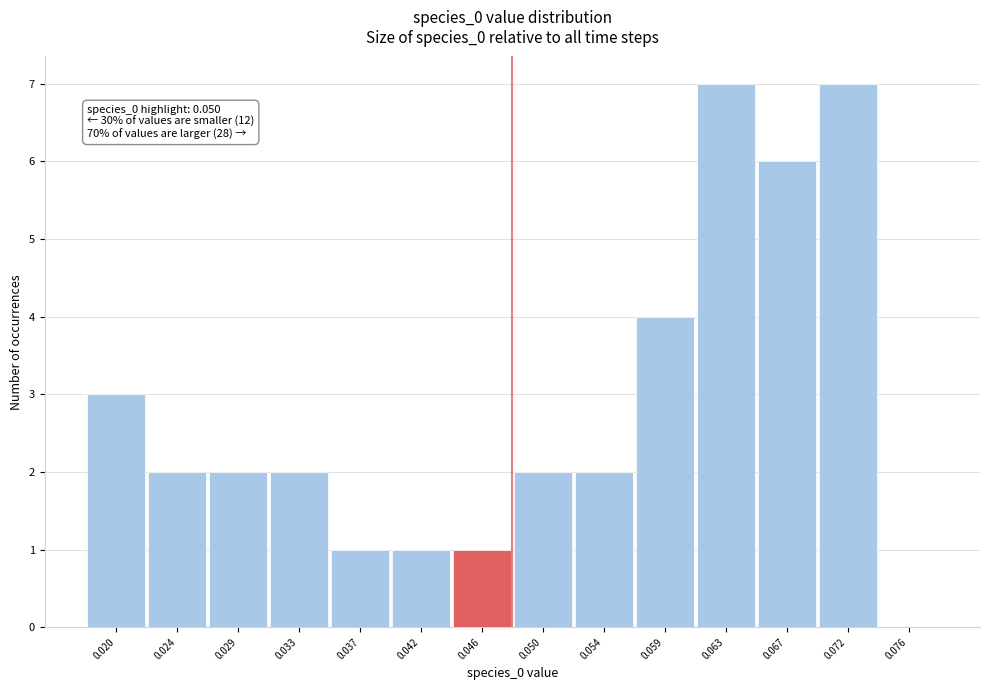

Reading left to right, list all the values displayed in this chart.

0.020=3	0.024=2	0.029=2	0.033=2	0.037=1	0.042=1	0.046=1	0.050=2	0.054=2	0.059=4	0.063=7	0.067=6	0.072=7	0.076=0